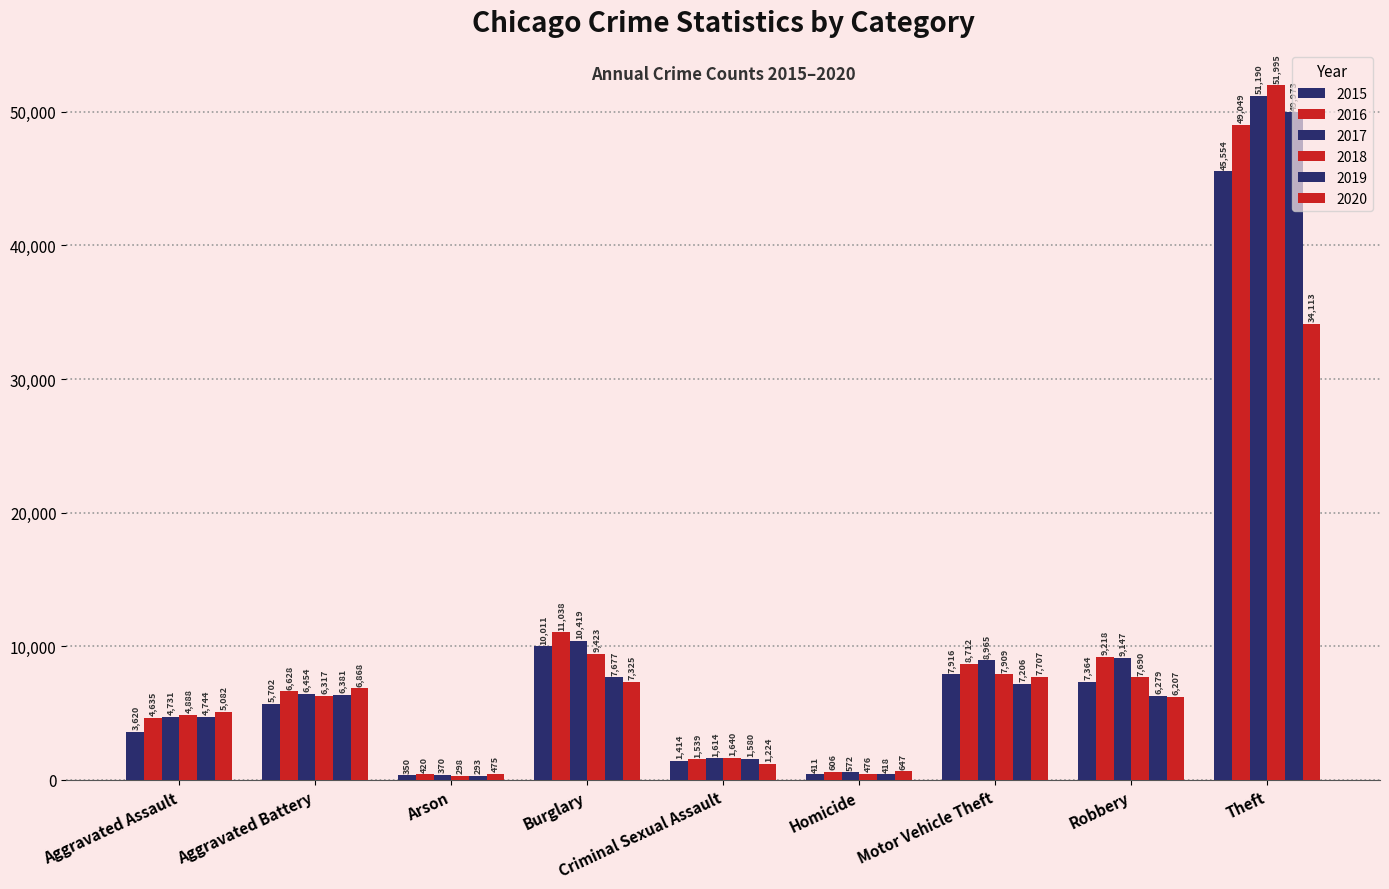

Reading left to right, transcribe all the data shown in this chart.

2015: Aggravated Assault=3620	Aggravated Battery=5702	Arson=350	Burglary=10011	Criminal Sexual Assault=1414	Homicide=411	Motor Vehicle Theft=7916	Robbery=7364	Theft=45554
2016: Aggravated Assault=4635	Aggravated Battery=6628	Arson=420	Burglary=11038	Criminal Sexual Assault=1539	Homicide=606	Motor Vehicle Theft=8712	Robbery=9218	Theft=49049
2017: Aggravated Assault=4731	Aggravated Battery=6454	Arson=370	Burglary=10419	Criminal Sexual Assault=1614	Homicide=572	Motor Vehicle Theft=8965	Robbery=9147	Theft=51190
2018: Aggravated Assault=4888	Aggravated Battery=6317	Arson=298	Burglary=9423	Criminal Sexual Assault=1640	Homicide=476	Motor Vehicle Theft=7909	Robbery=7690	Theft=51995
2019: Aggravated Assault=4744	Aggravated Battery=6381	Arson=293	Burglary=7677	Criminal Sexual Assault=1580	Homicide=418	Motor Vehicle Theft=7206	Robbery=6279	Theft=49973
2020: Aggravated Assault=5082	Aggravated Battery=6868	Arson=475	Burglary=7325	Criminal Sexual Assault=1224	Homicide=647	Motor Vehicle Theft=7707	Robbery=6207	Theft=34113